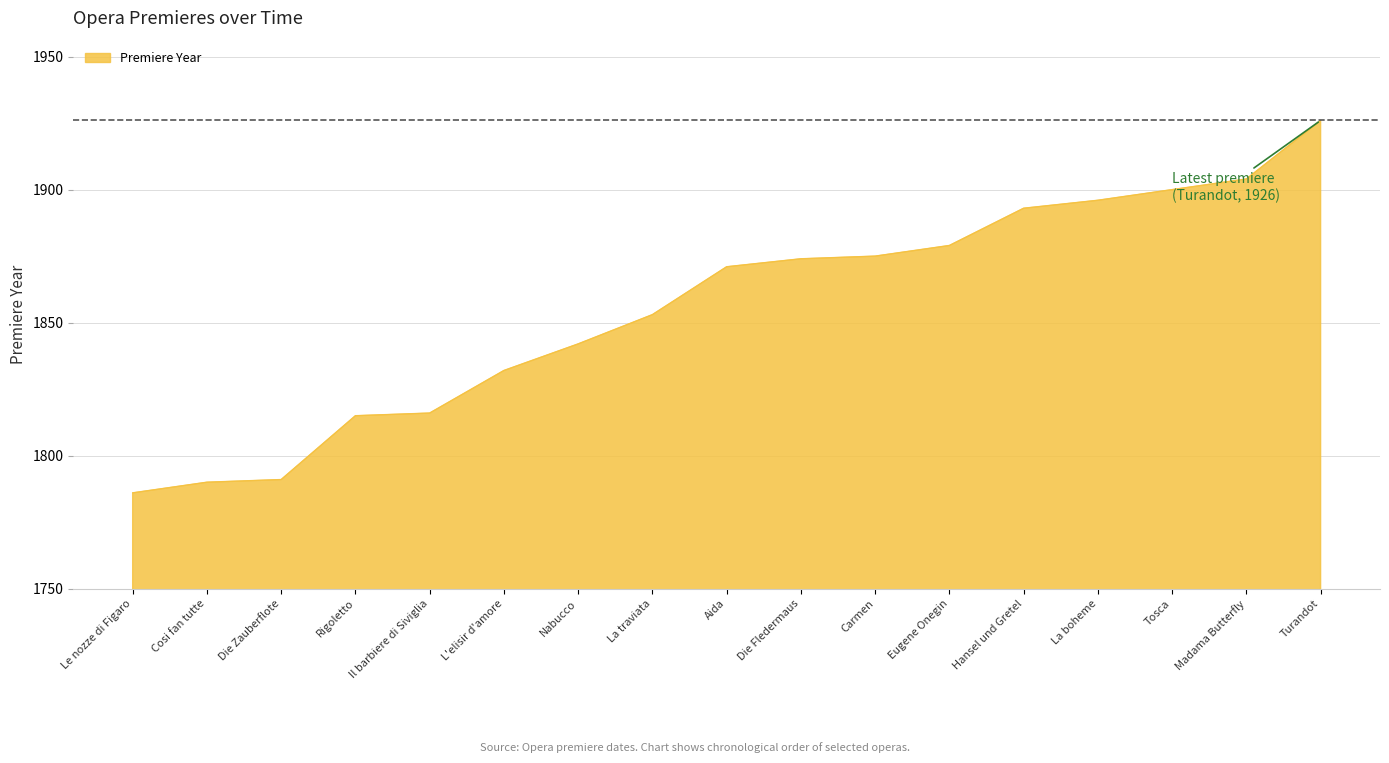

At which category does the chart reach its peak across all series?

Turandot